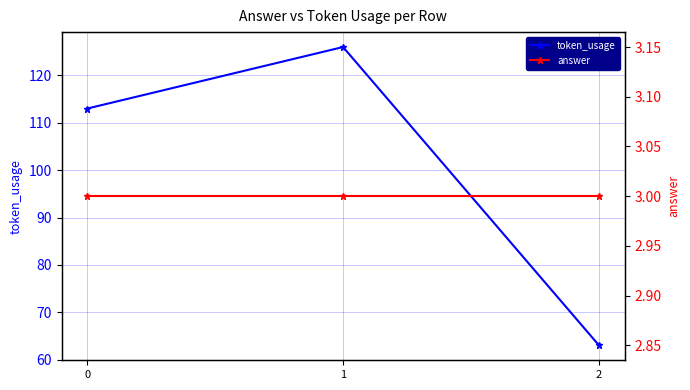

Does the chart display data point markers on the line(s)?

Yes